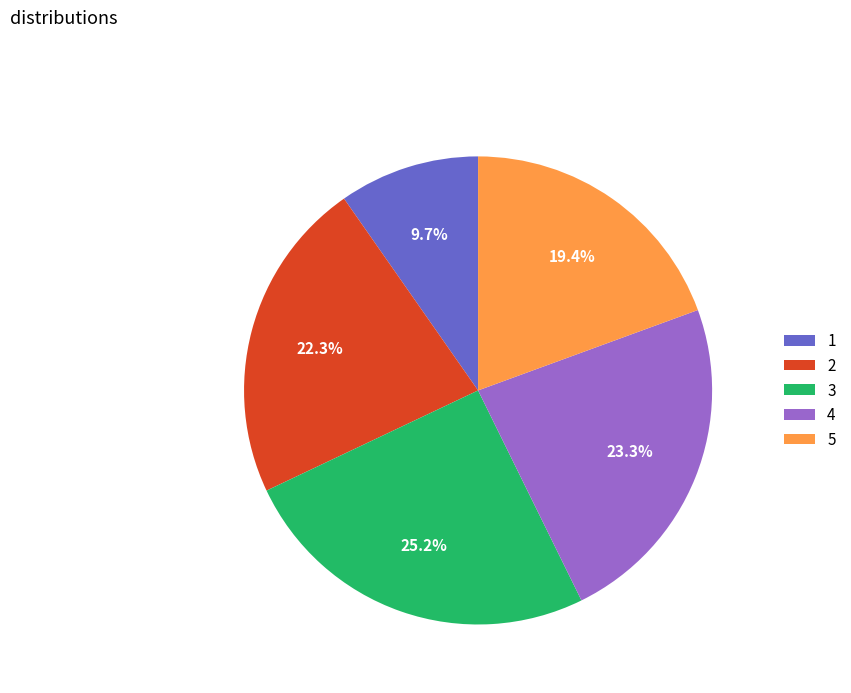

To the nearest percent, what percentage of the pie is 3?

25%